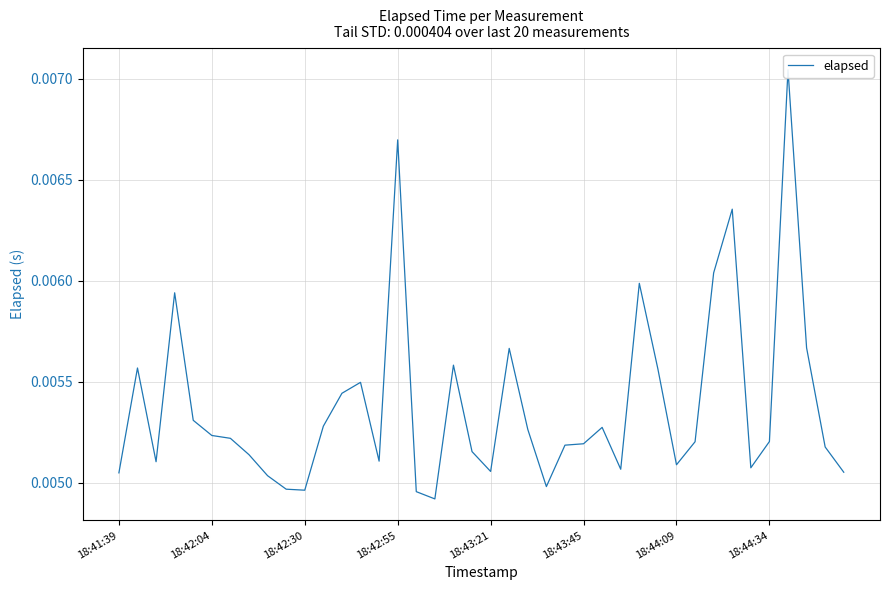

The value at 14 is 0.0. True or false?

False